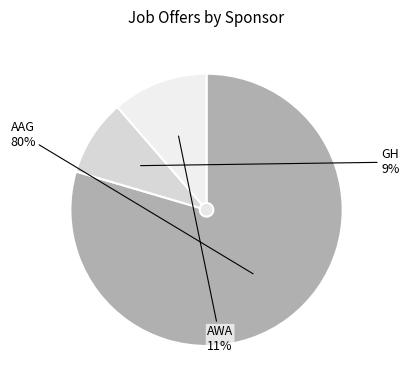

The GH slice represents 1% of the pie. True or false?

False